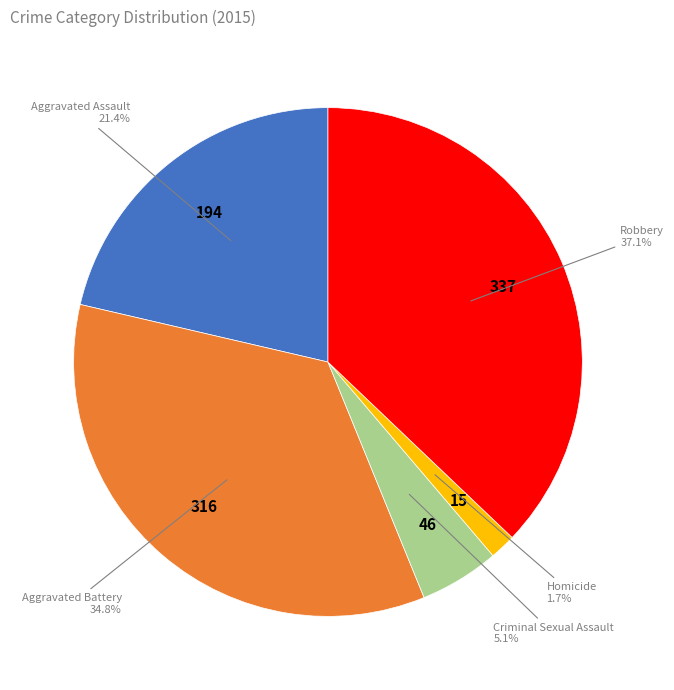

What portion of the pie excludes Robbery?

62.9%